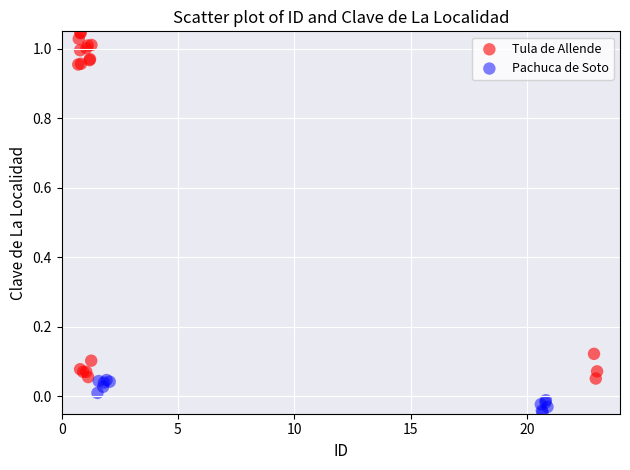

Which series has the largest Y range (max minus min)?

Tula de Allende